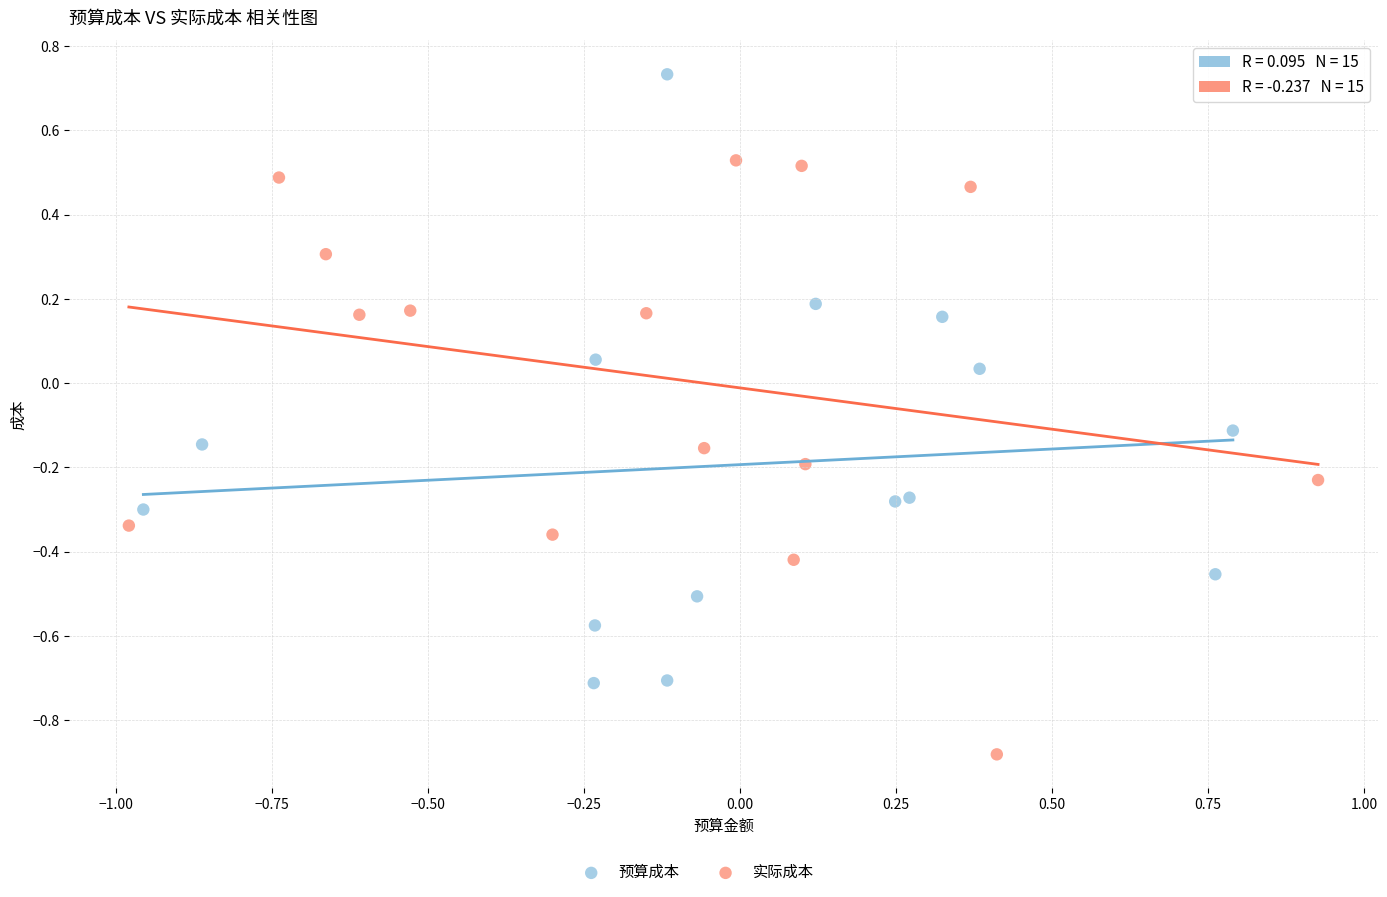

Which series reaches the minimum Y coordinate?

实际成本